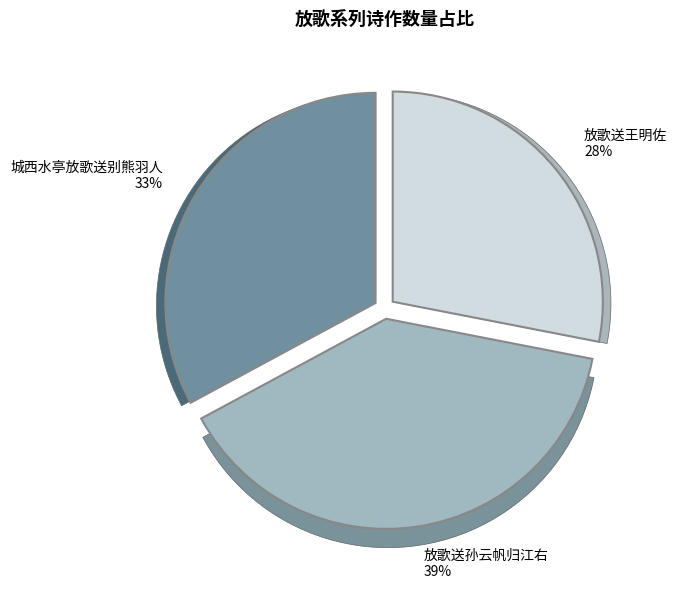

What percentage is the 放歌送孙云帆归江右 slice, to the nearest percent?

39%